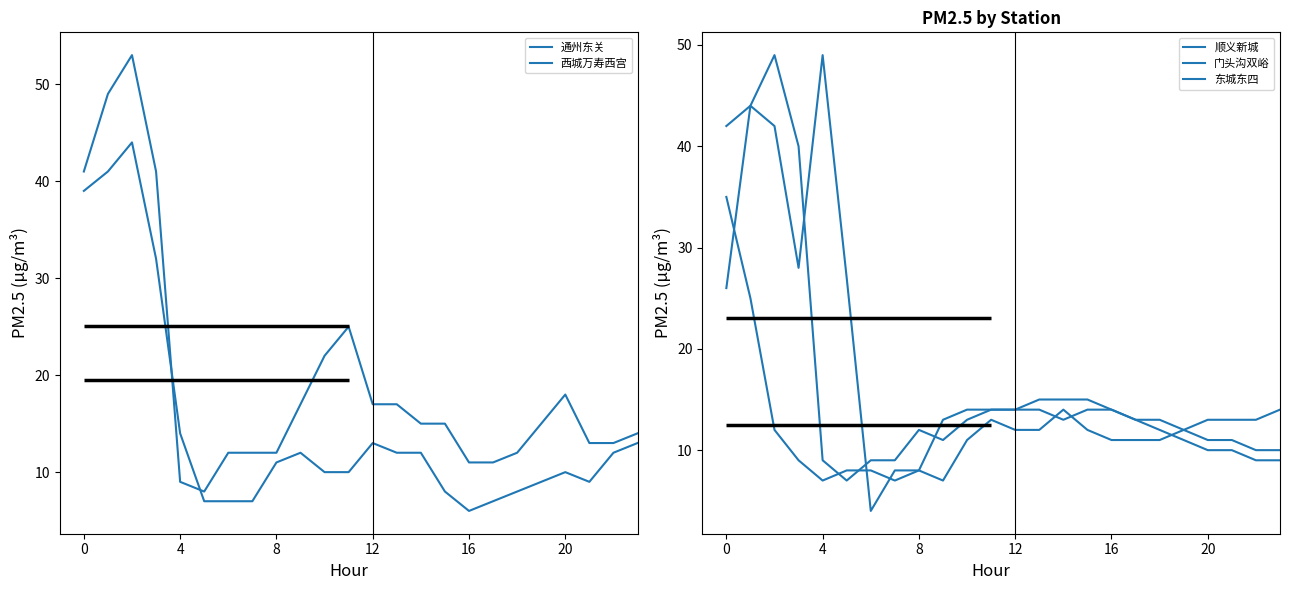

Which series changed the most between 9 and 14?

顺义新城